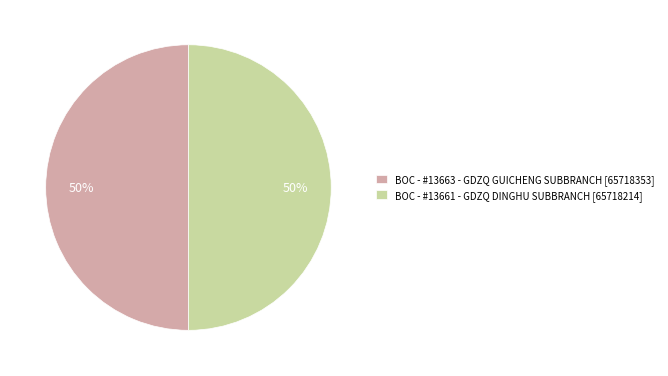

What percentage is the BOC - #13661 - GDZQ DINGHU SUBBRANCH slice, to the nearest percent?

50%